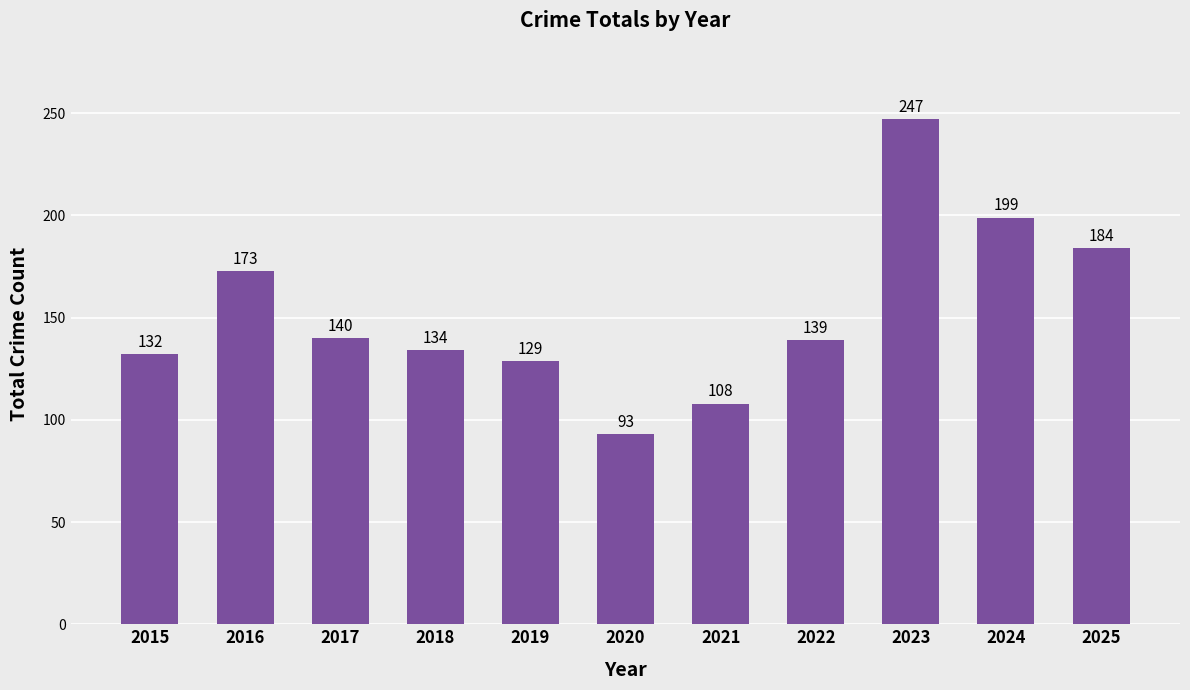

What is the value of the 1st bar from the left?

132